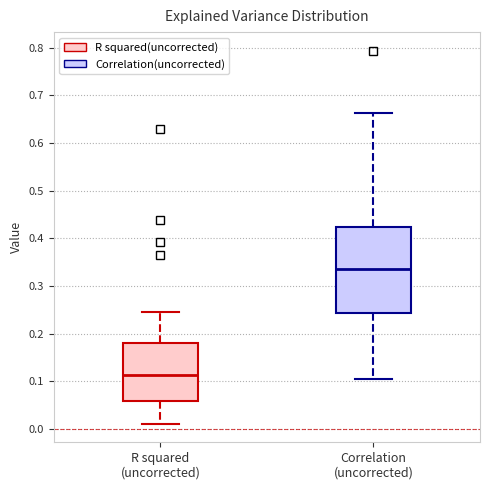

Reading left to right, read every box against the y-axis: the position of its median line, the range the box covers, and the ends of its whiskers. The values are not printed on the chart, so give them approximately, as read against the axis.

R squared (uncorrected): median 0.11, box 0.06 to 0.18, whiskers 0.01 to 0.25
Correlation (uncorrected): median 0.34, box 0.24 to 0.42, whiskers 0.10 to 0.66